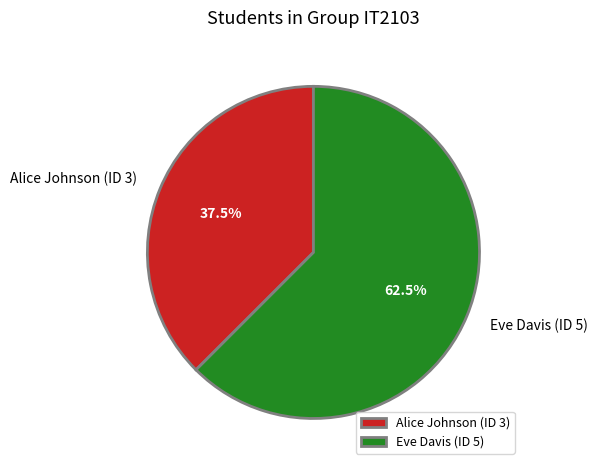

How many segments does this pie chart have?

2